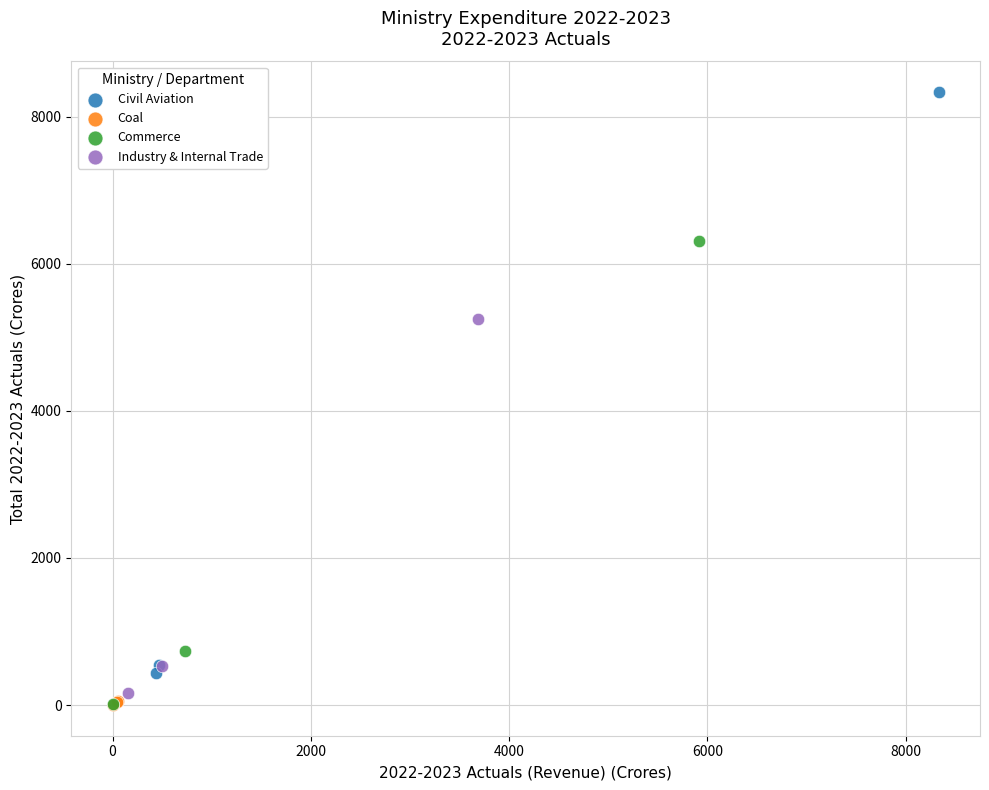

Which series reaches the maximum Y coordinate?

Civil Aviation